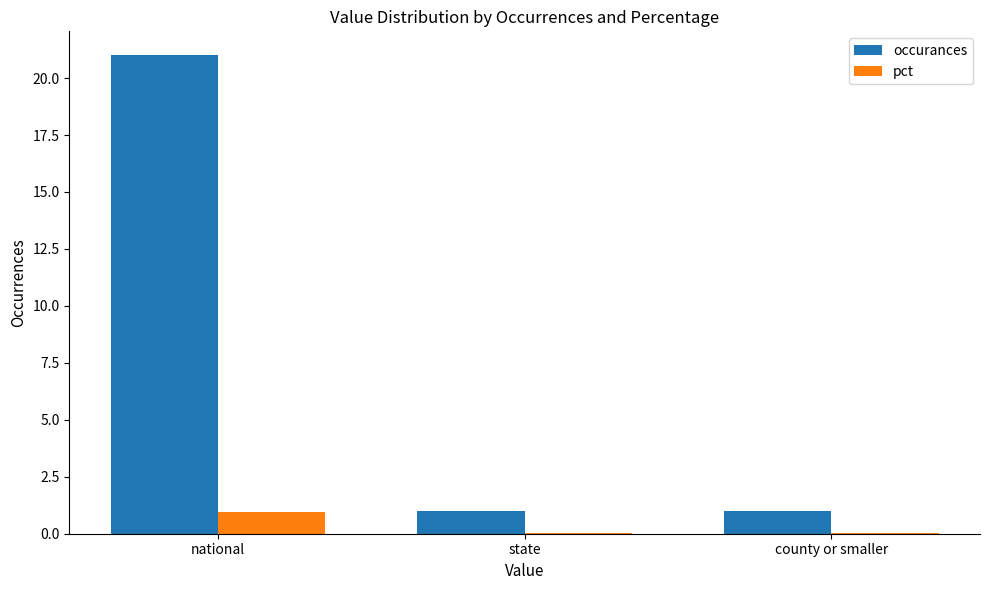

Between national and county or smaller, which series saw the biggest shift?

occurances